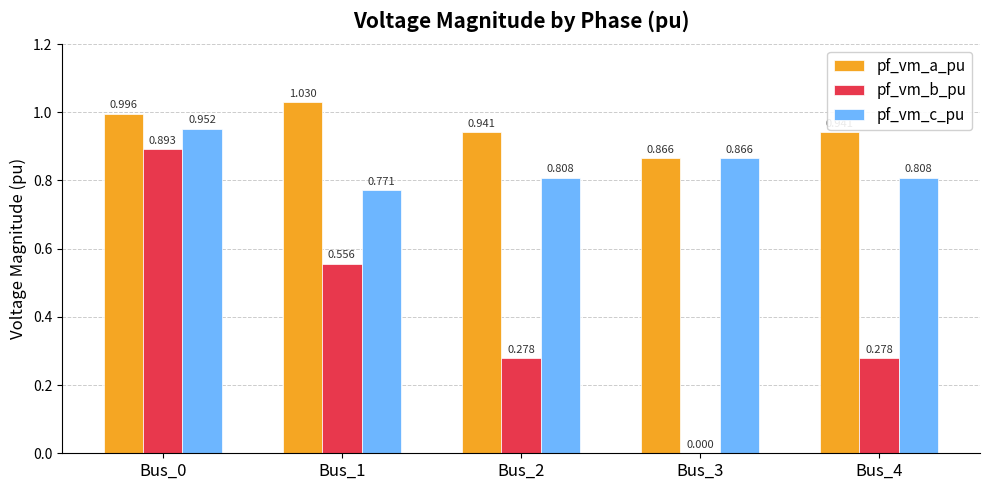

Which series changed the most between Bus_3 and Bus_4?

pf_vm_b_pu